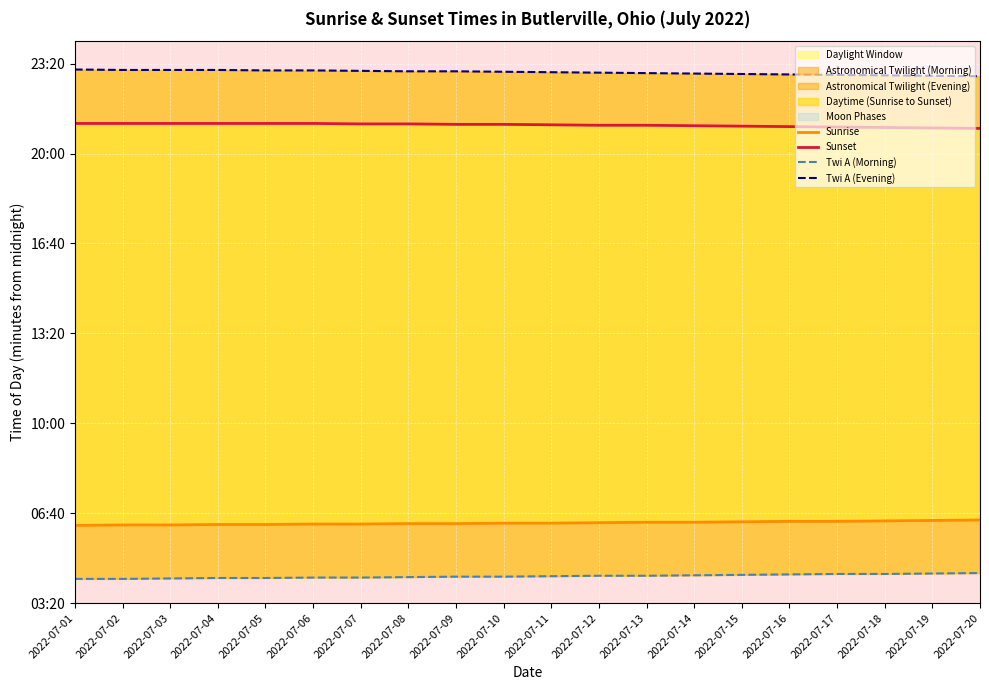

How many data points in Sunrise are less than 378?

9